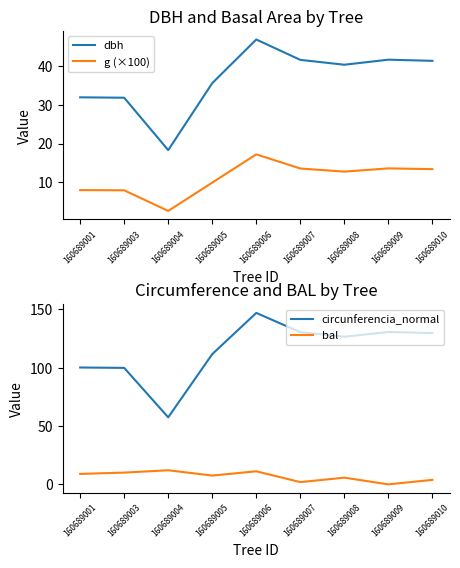

What is the value of the circunferencia_normal point at the 6th from the left?

130.5